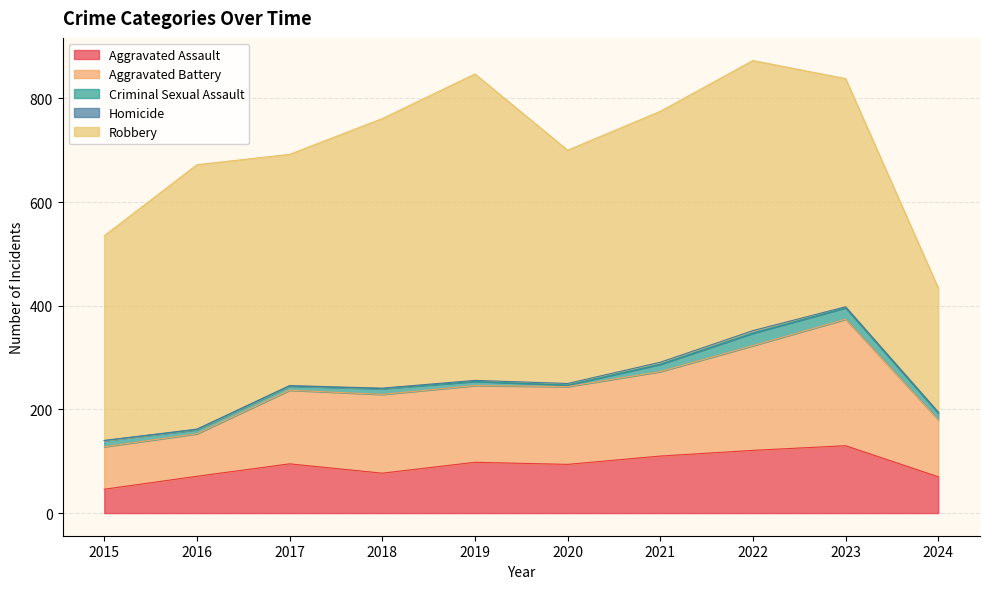

What are all the series names shown in the legend?

Aggravated Assault, Aggravated Battery, Criminal Sexual Assault, Homicide, Robbery